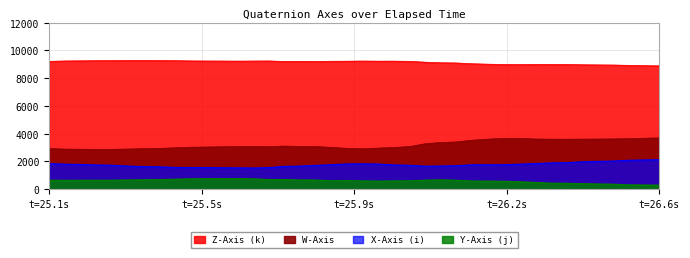

What is the maximum value shown in the chart?

9276.0